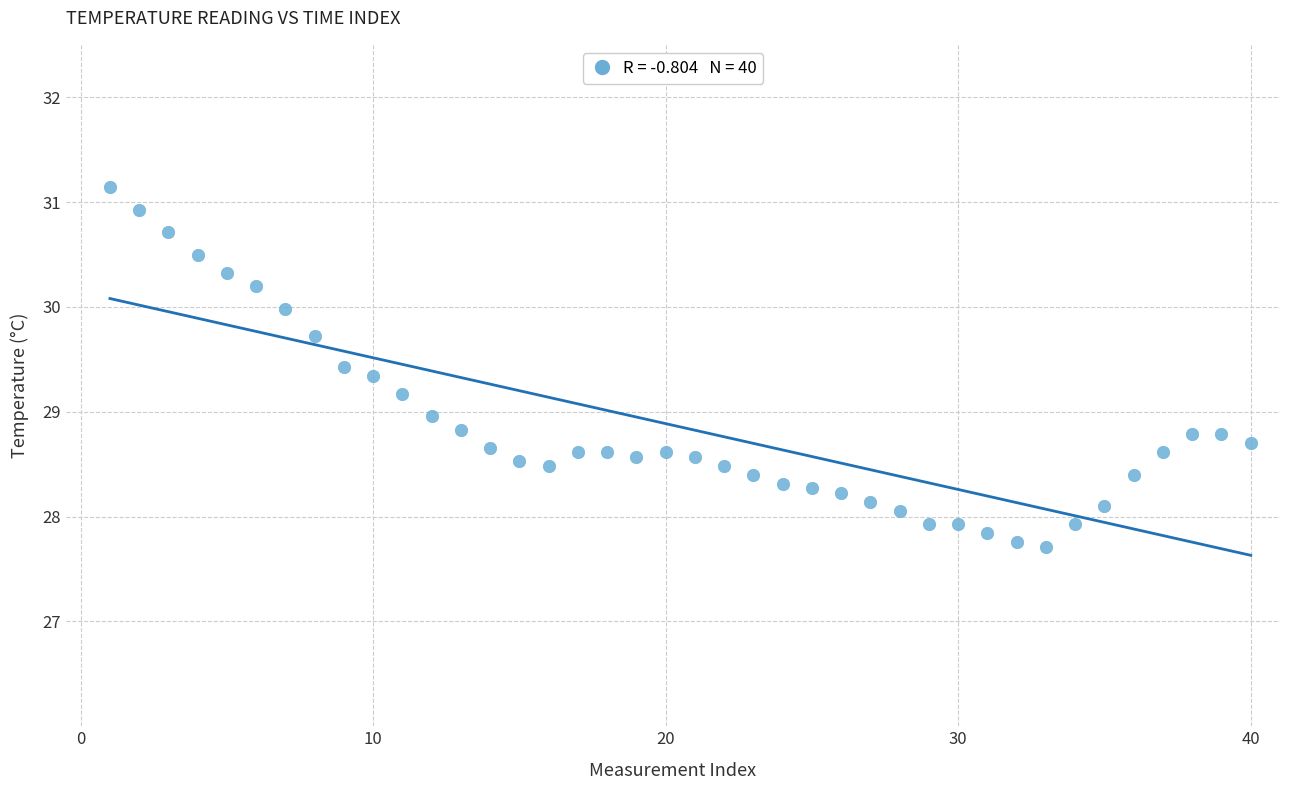

What is the range of X values (max minus min)?

39.0